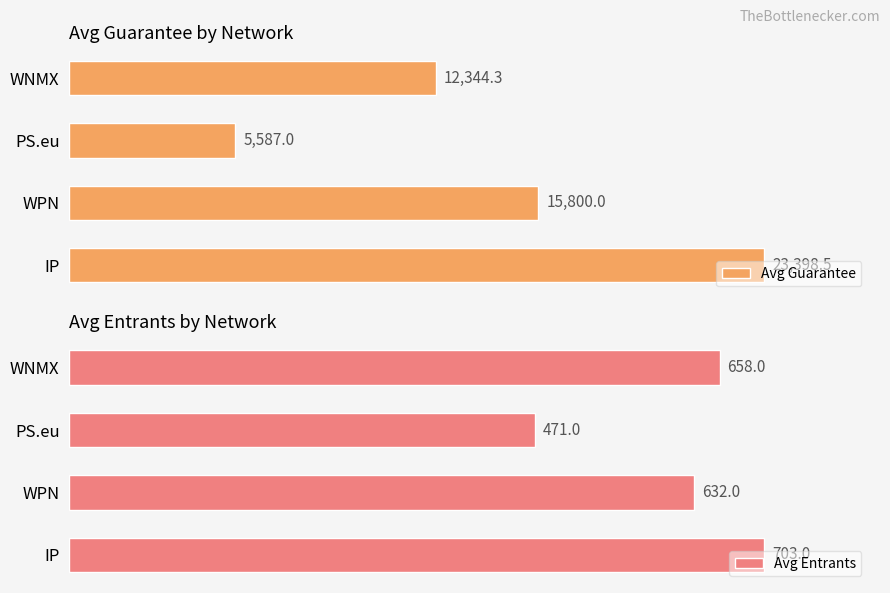

How many data points in Avg Guarantee are above 15800?

1